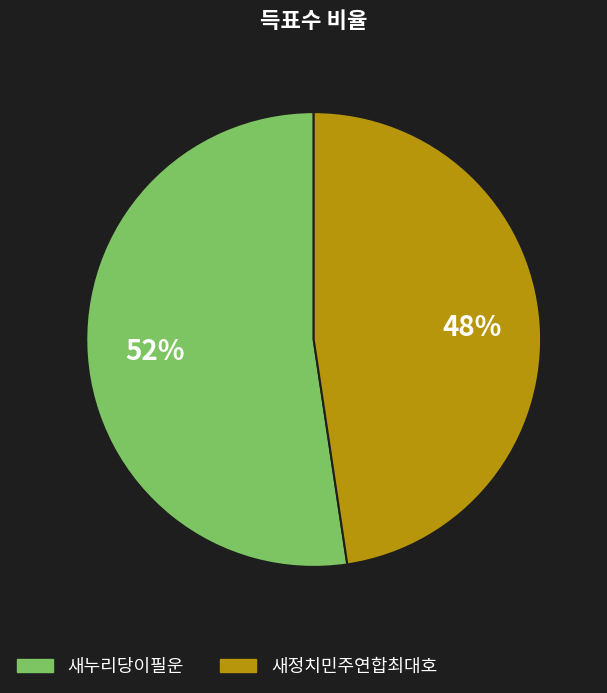

Count the number of slices in the pie.

2